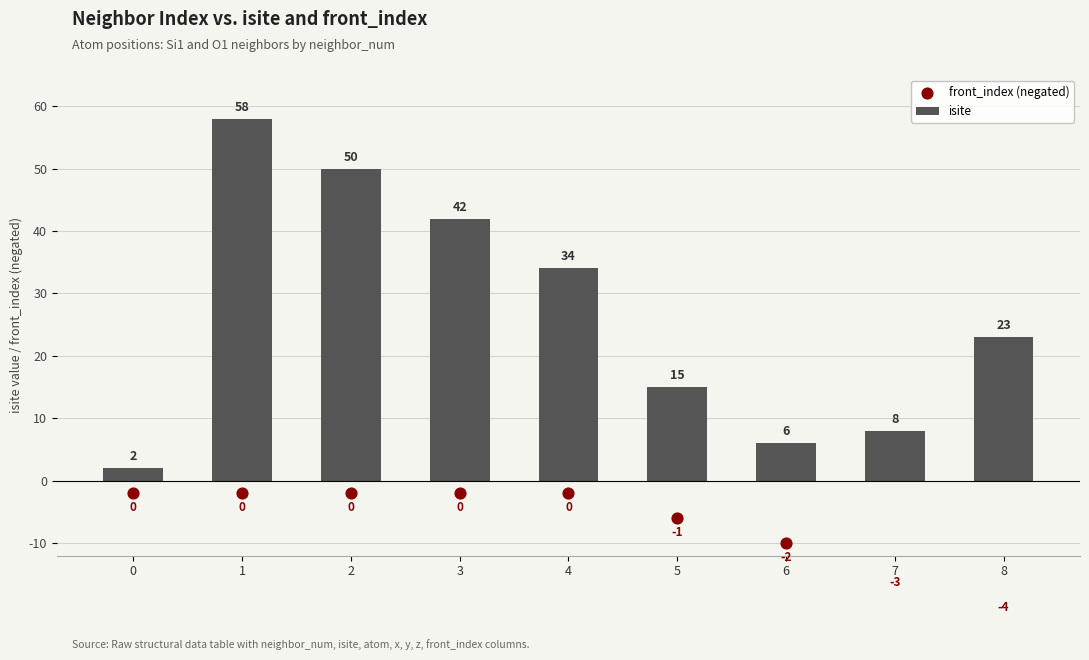

Which series contains the lowest Y value?

front_index (negated)